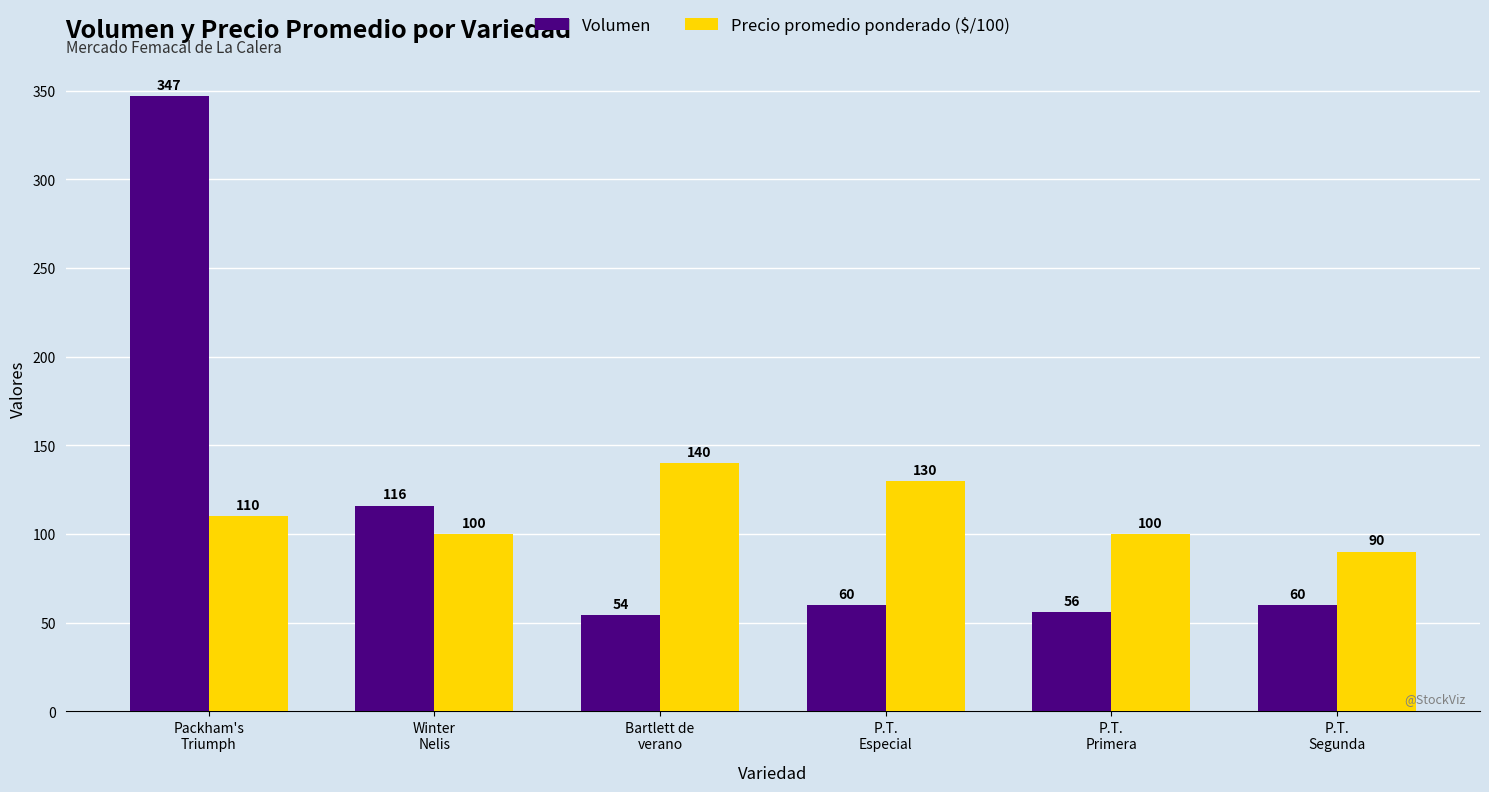

How many bars are there in each group?

2